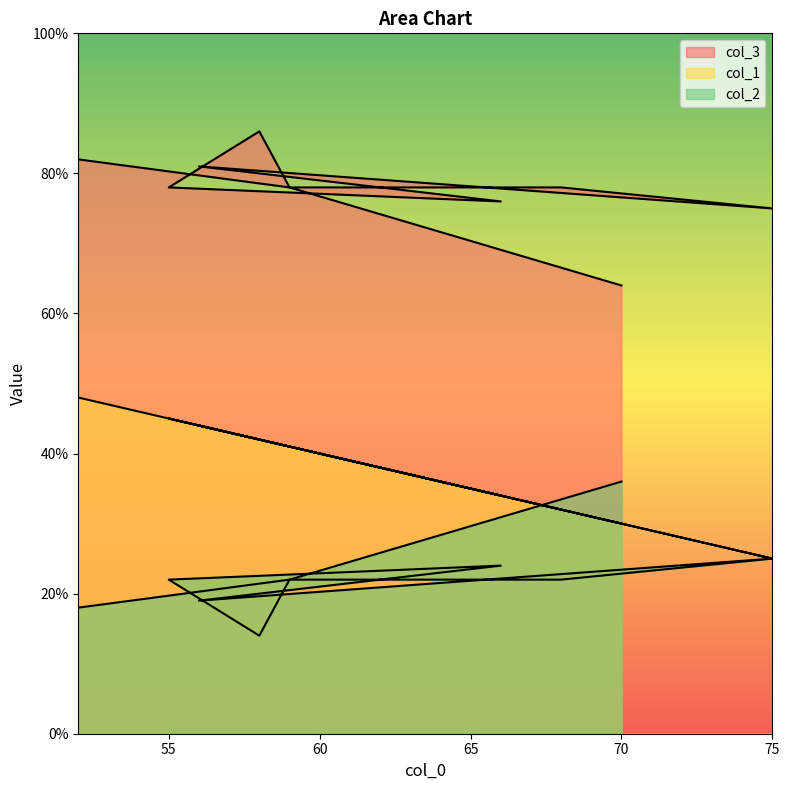

Reading left to right, transcribe all the data shown in this chart.

col_1: 52=48	59=41	58=42	55=45	66=34	56=44	75=25	68=32	59=41	70=30
col_2: 52=82	59=78	58=86	55=78	66=76	56=81	75=75	68=78	59=78	70=64
col_3: 52=18	59=22	58=14	55=22	66=24	56=19	75=25	68=22	59=22	70=36